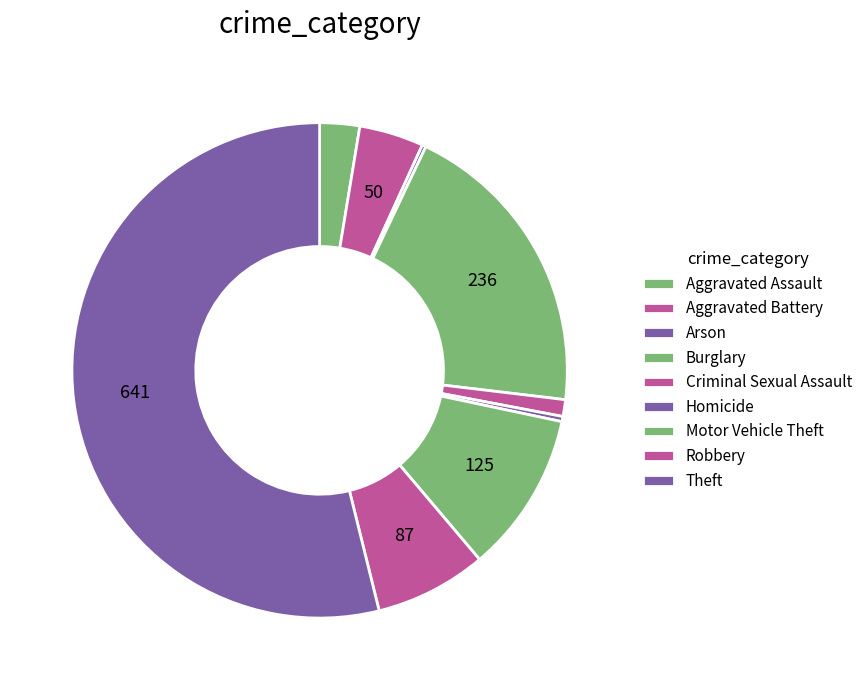

Is it true that Aggravated Assault is 9% of the pie?

False